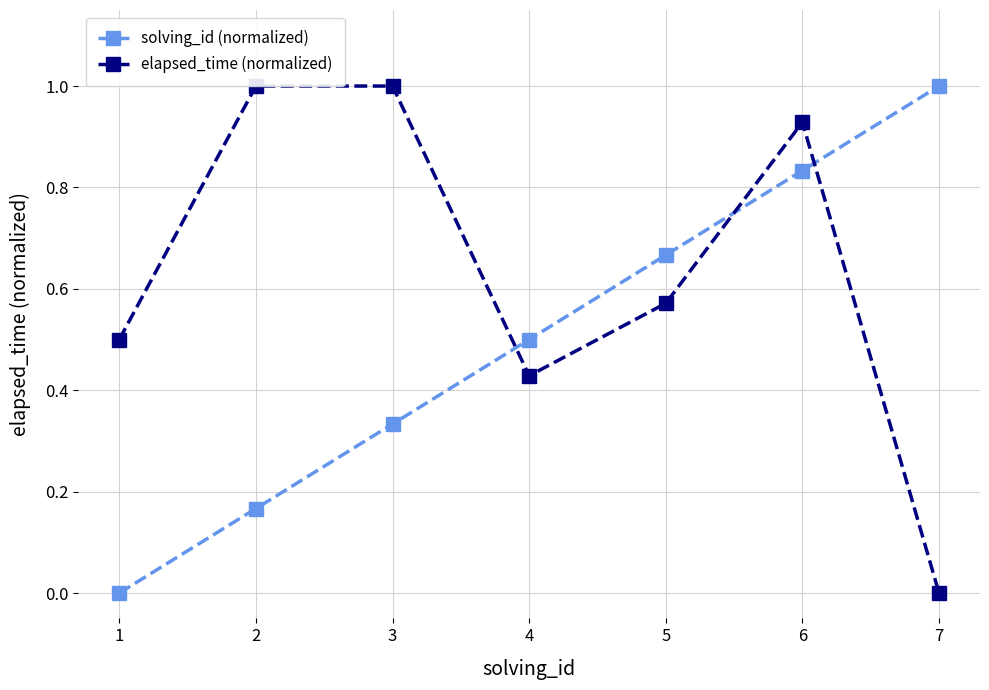

Does the chart display data point markers on the line(s)?

Yes